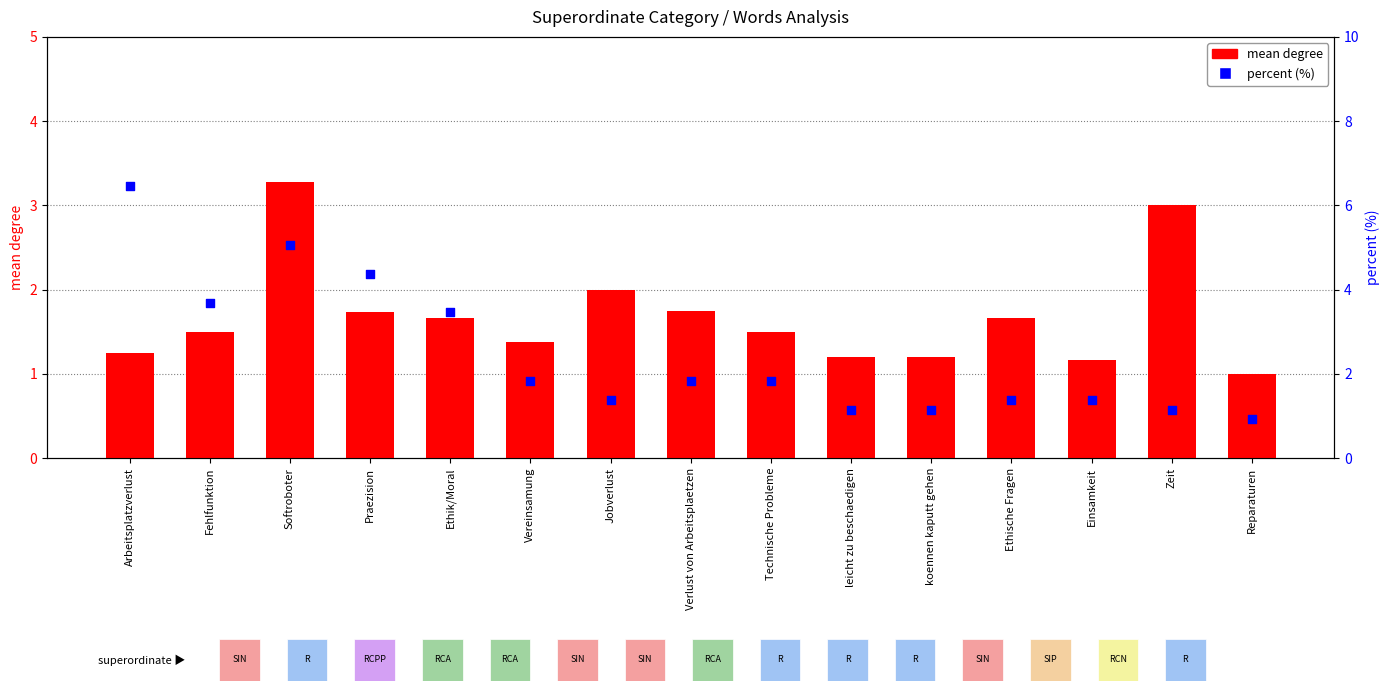

Is the value of mean degree at Praezision greater than the value of percent (%) at Reparaturen?

Yes